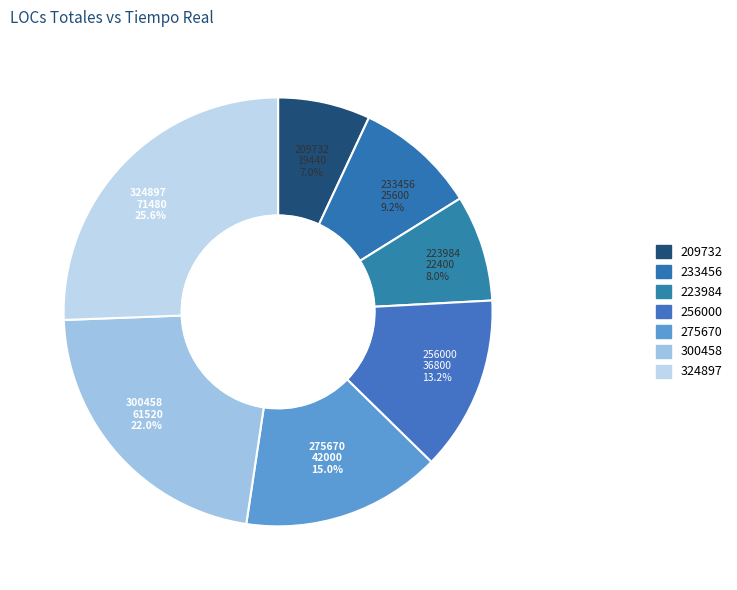

True or false: 233456 accounts for 1% of the total.

False